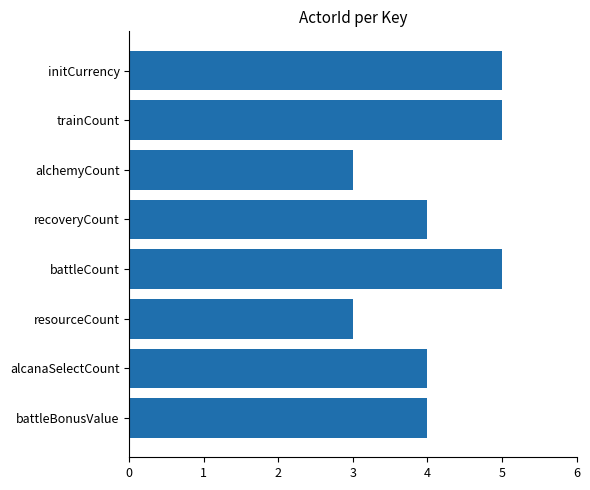

Are the bars horizontal?

Yes